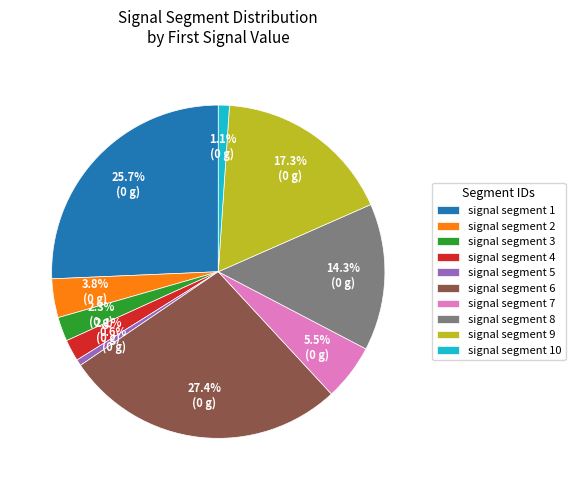

Is the sum of signal segment 6 and signal segment 8 greater than half?

No